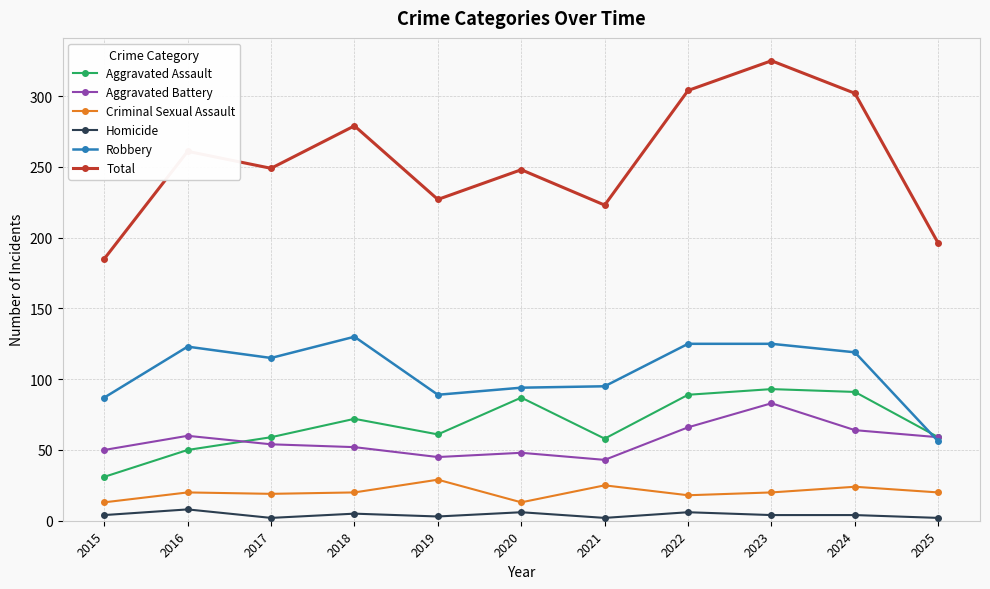

What is the difference between the second highest and minimum values in the Aggravated Assault series?

60